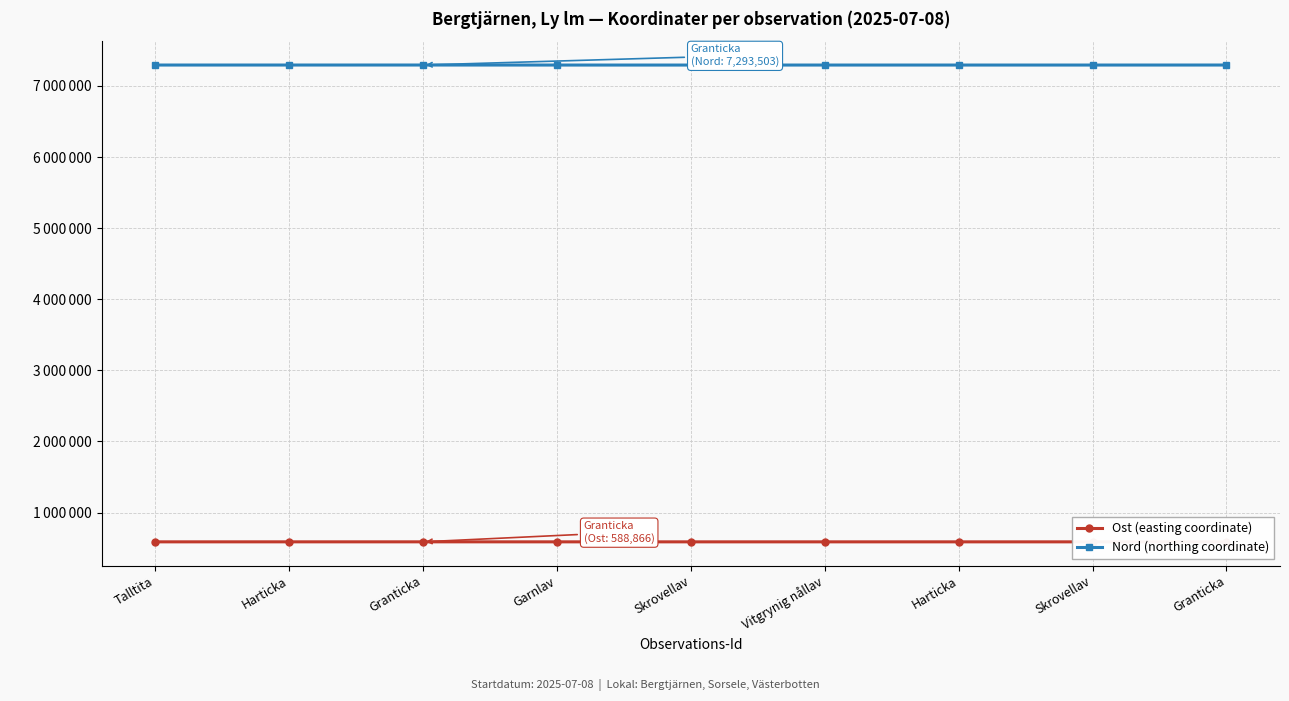

What is the average value of the Ost (easting coordinate) series?

588736